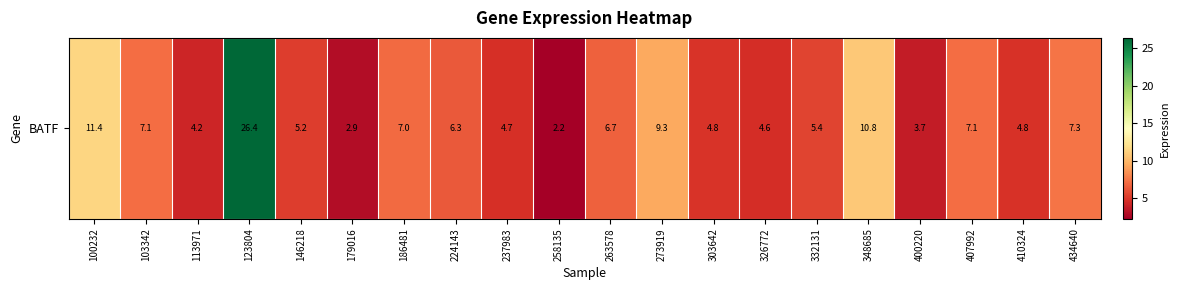

How many data points are less than 6?

10